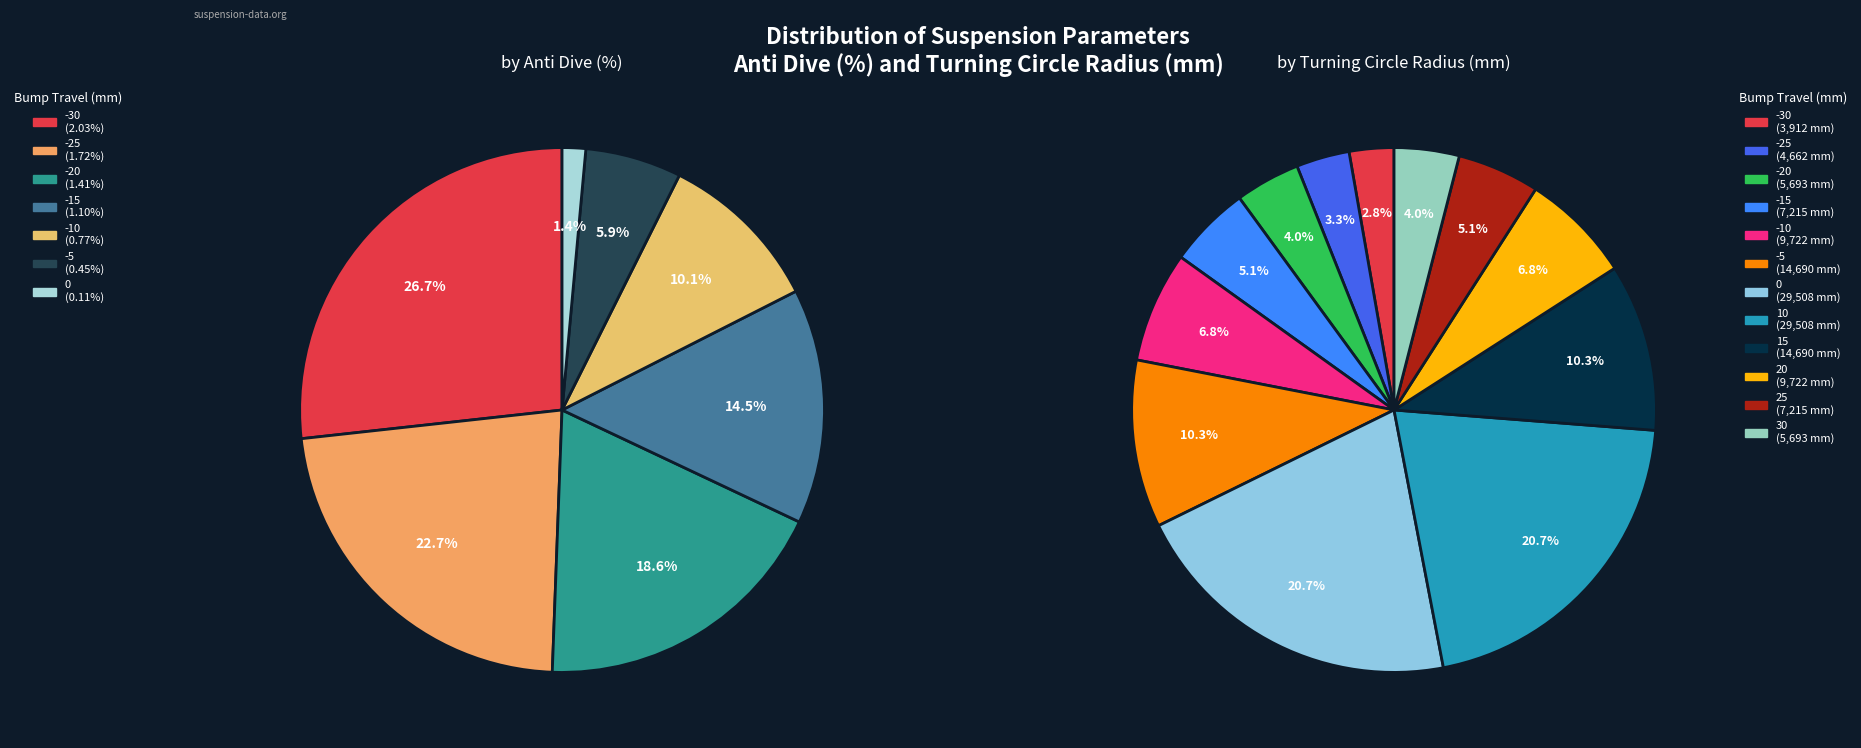

To the nearest percent, what is the average slice percentage?

8%